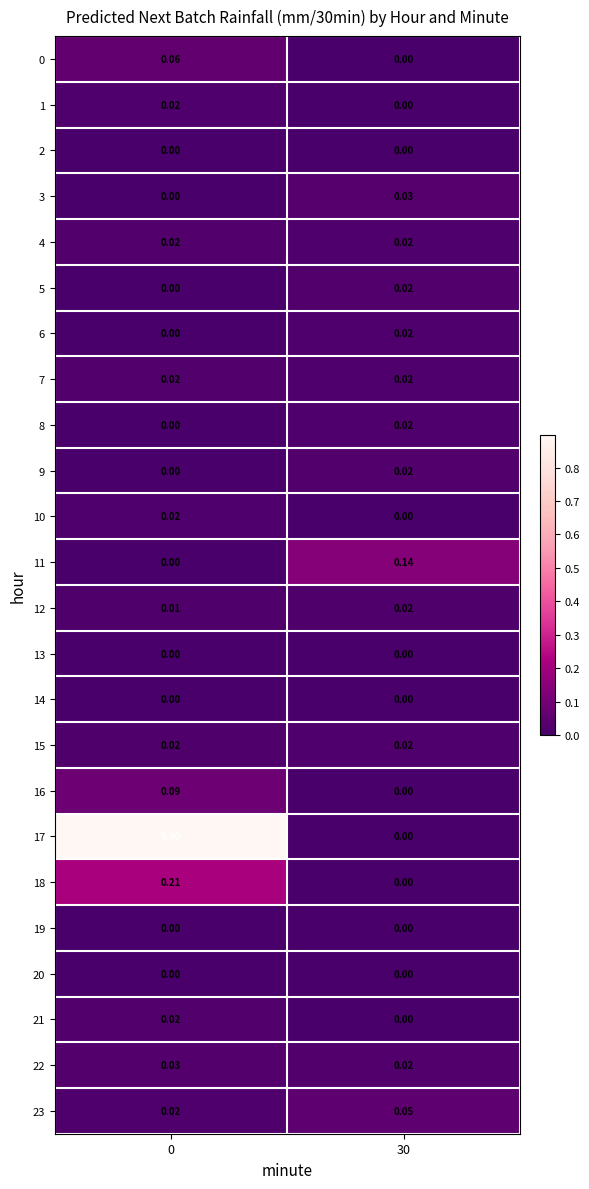

Is the value of 2 at 0 greater than the value of 8 at 30?

No